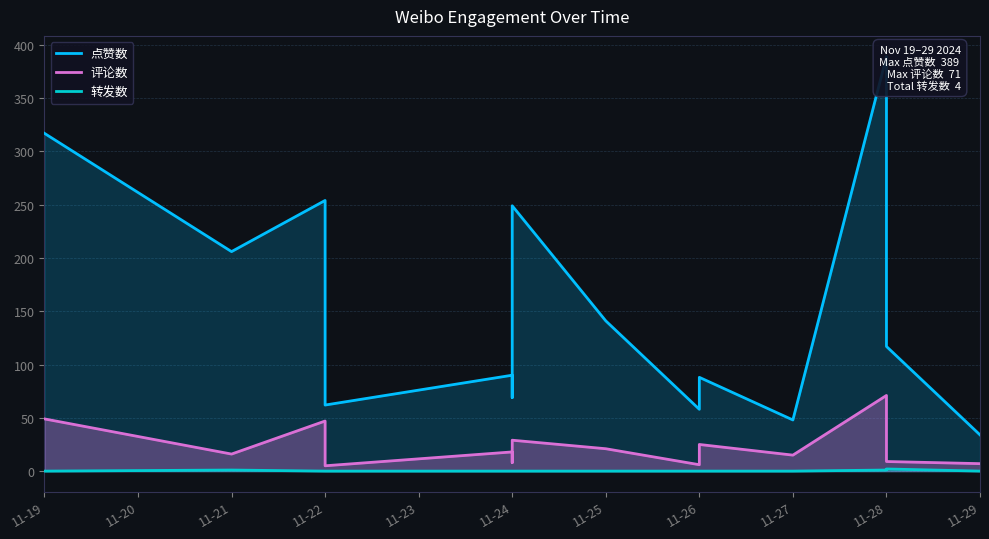

At 11-22, list the series in order from smallest to largest.

转发数, 评论数, 点赞数